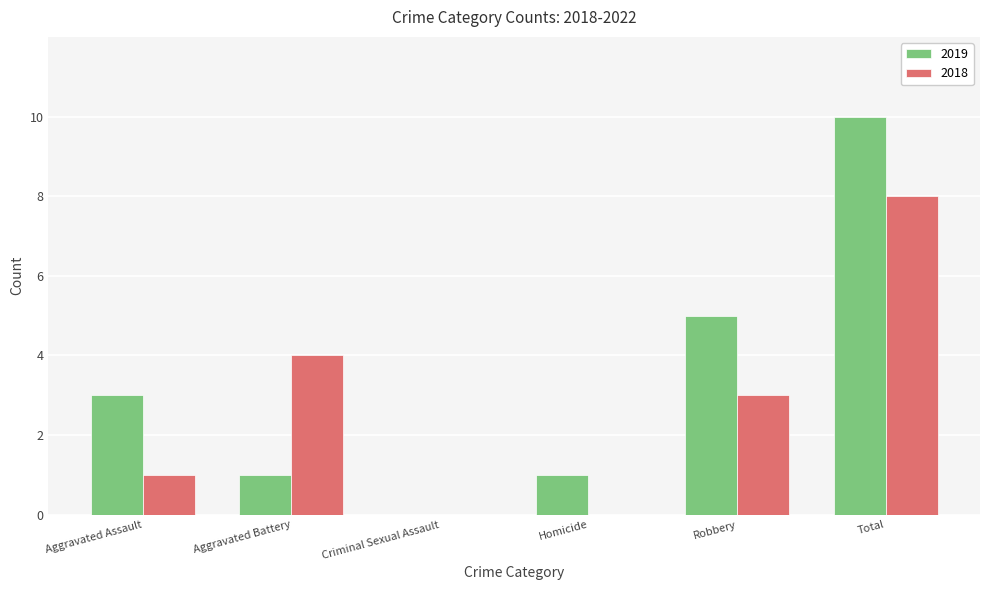

Does the chart contain stacked bars?

No